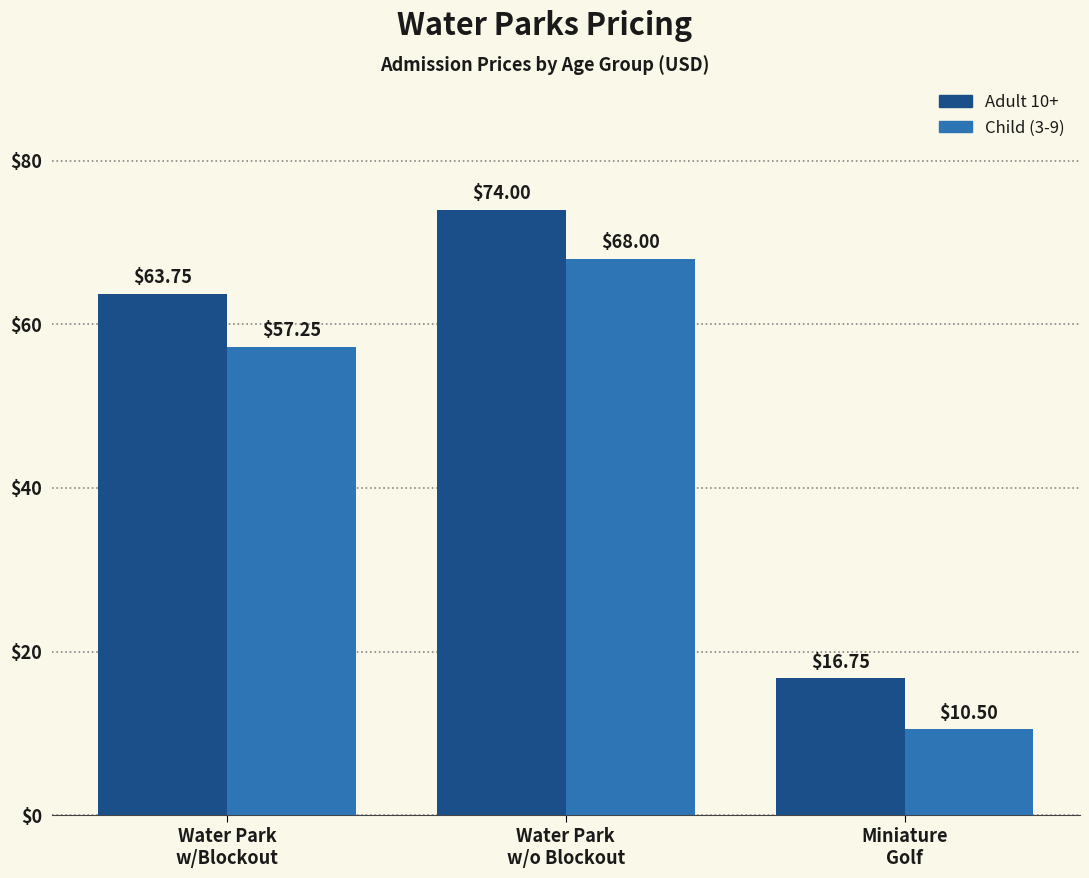

The Adult 10+ series shows 74.0 at Water Park
w/o Blockout. True or false?

True